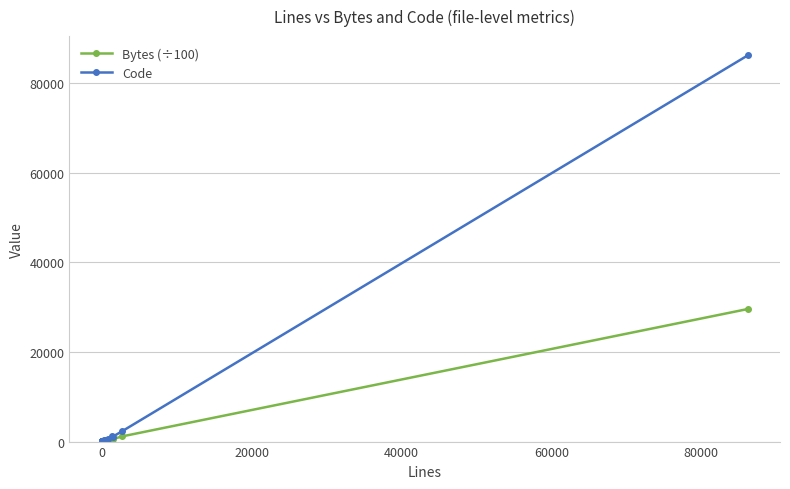

Which series has the widest spread of values?

Code